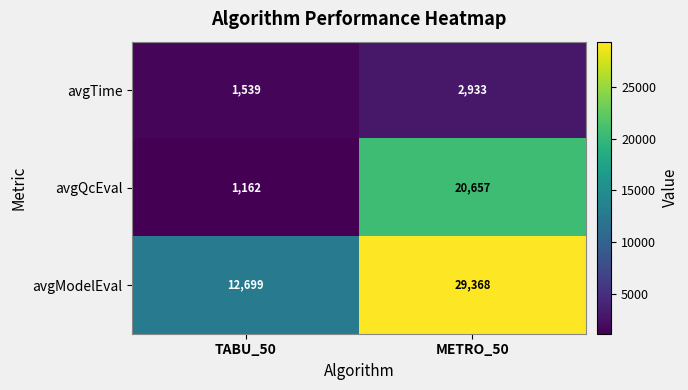

What is the difference between the highest and lowest values at TABU_50?

11537